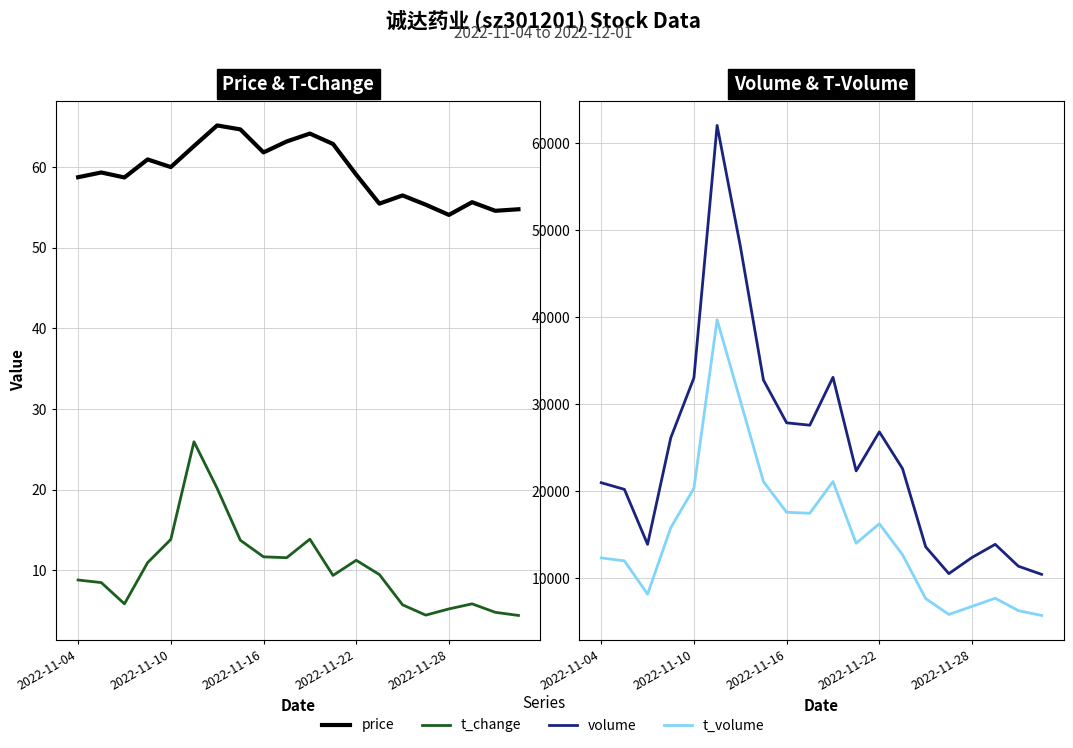

Which series has the largest total across all categories?

volume